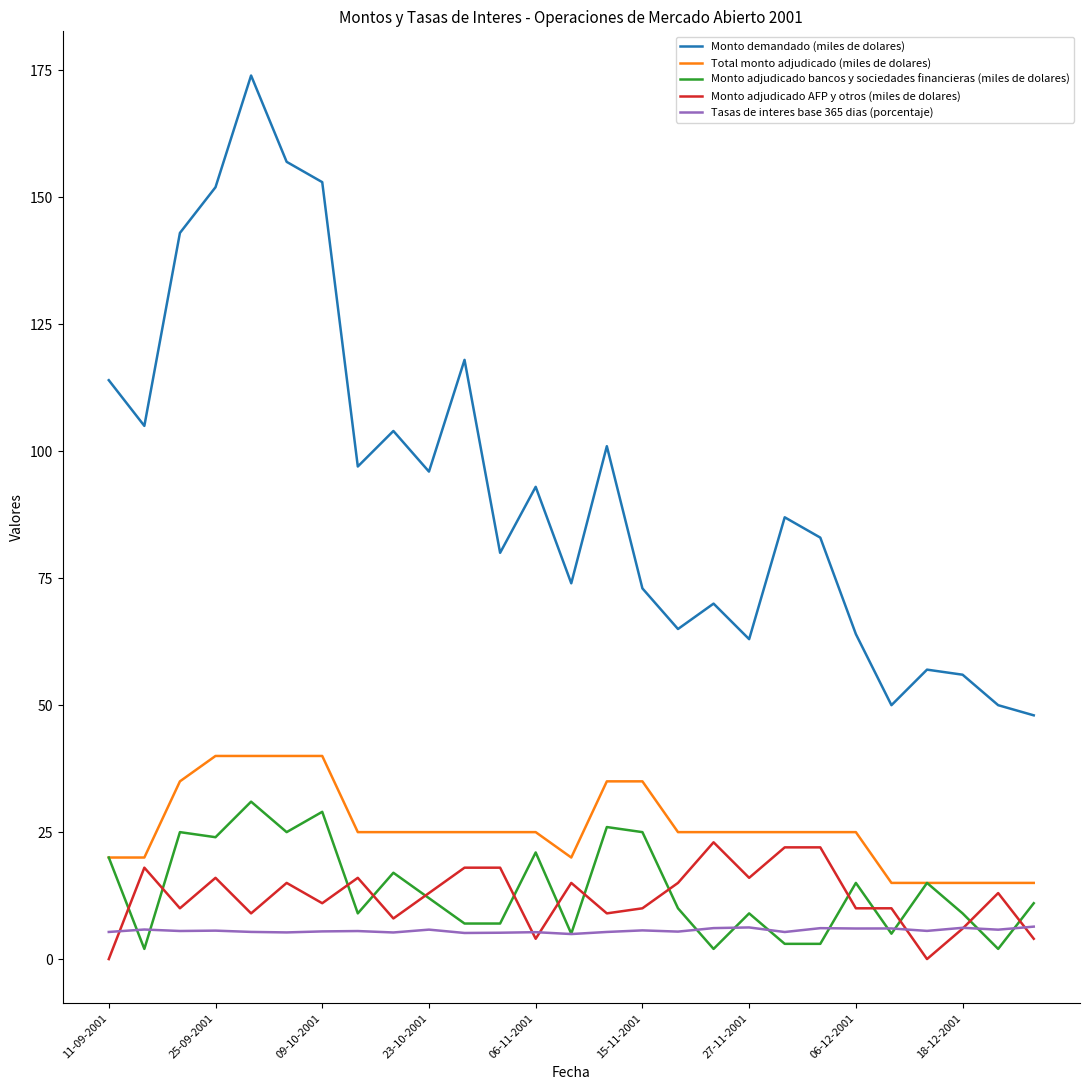

What is the sum of all Monto demandado (miles de dolares) values?

2527.0